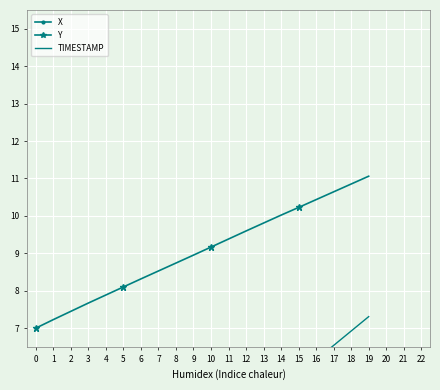

How many distinct data groups are displayed?

3